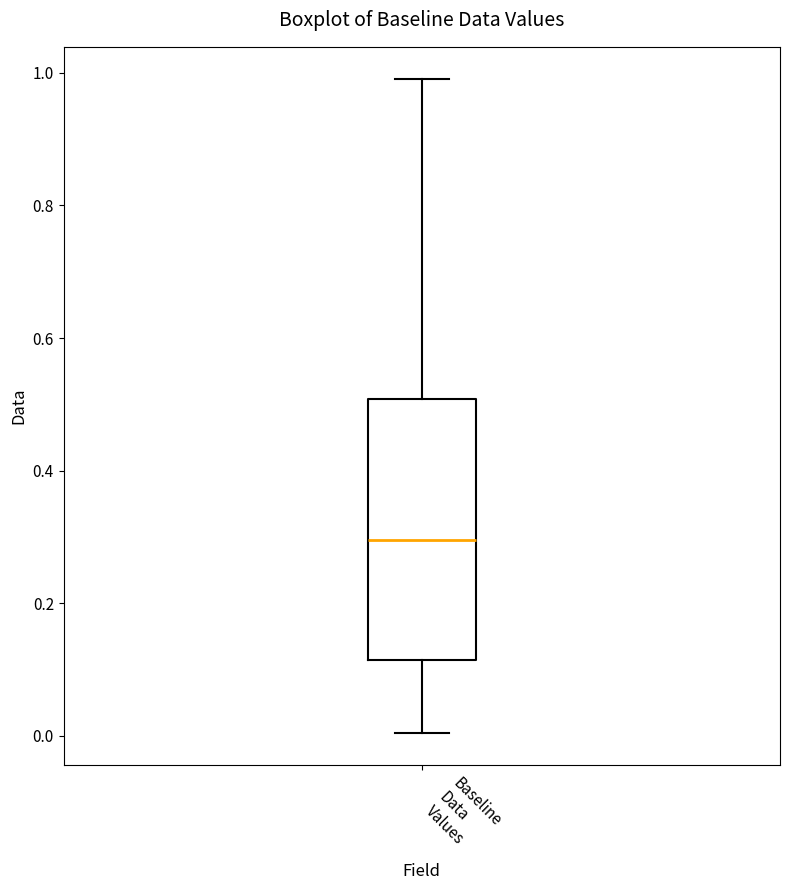

Where is the upper edge of the box for Baseline Data Values on the y-axis? The values are not printed on the chart, so give them approximately, as read against the axis.

0.50